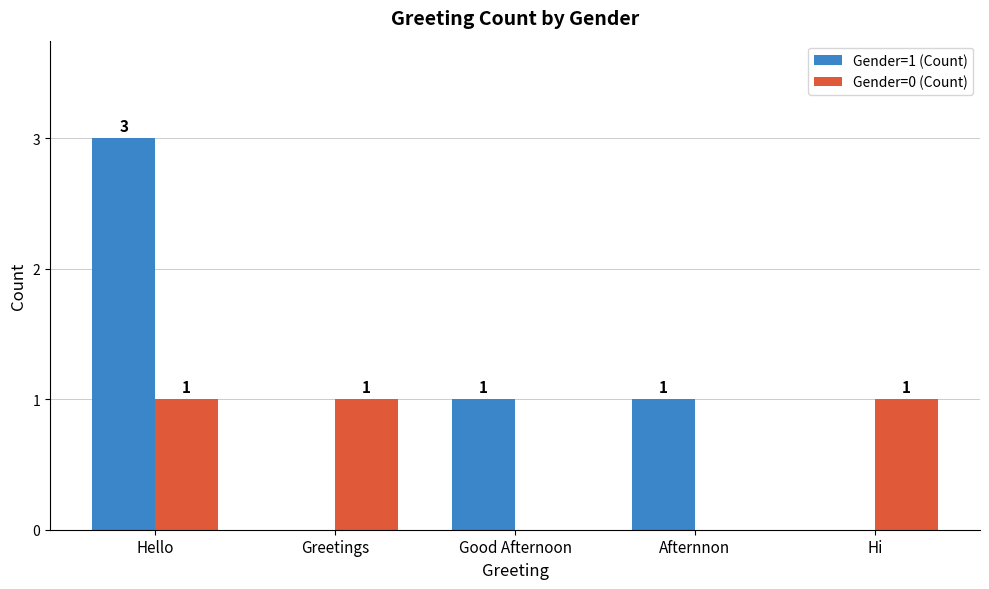

What is the sum of all Gender=0 (Count) values?

3